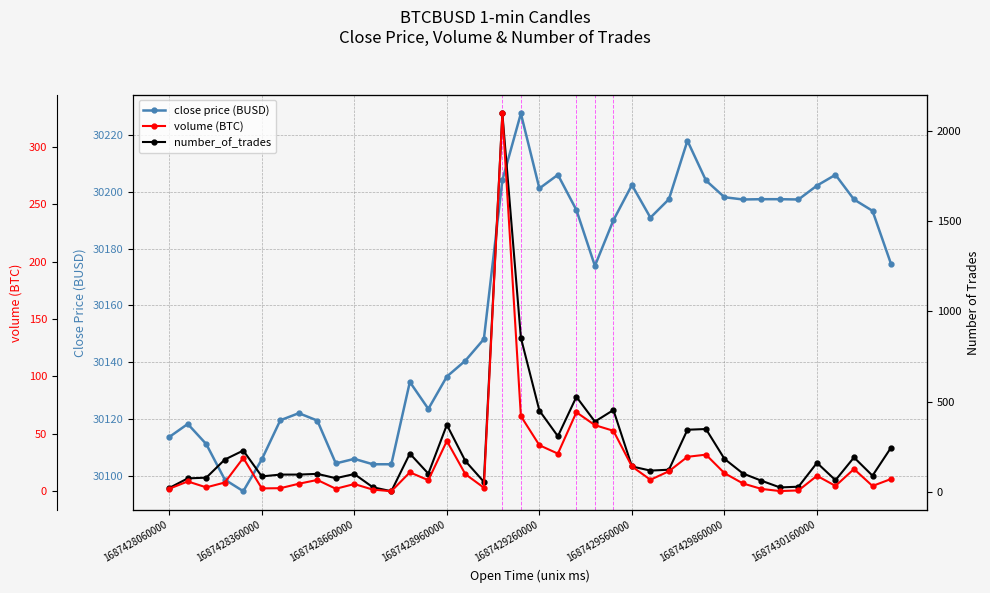

What is the maximum value for close price (BUSD)?

30227.6